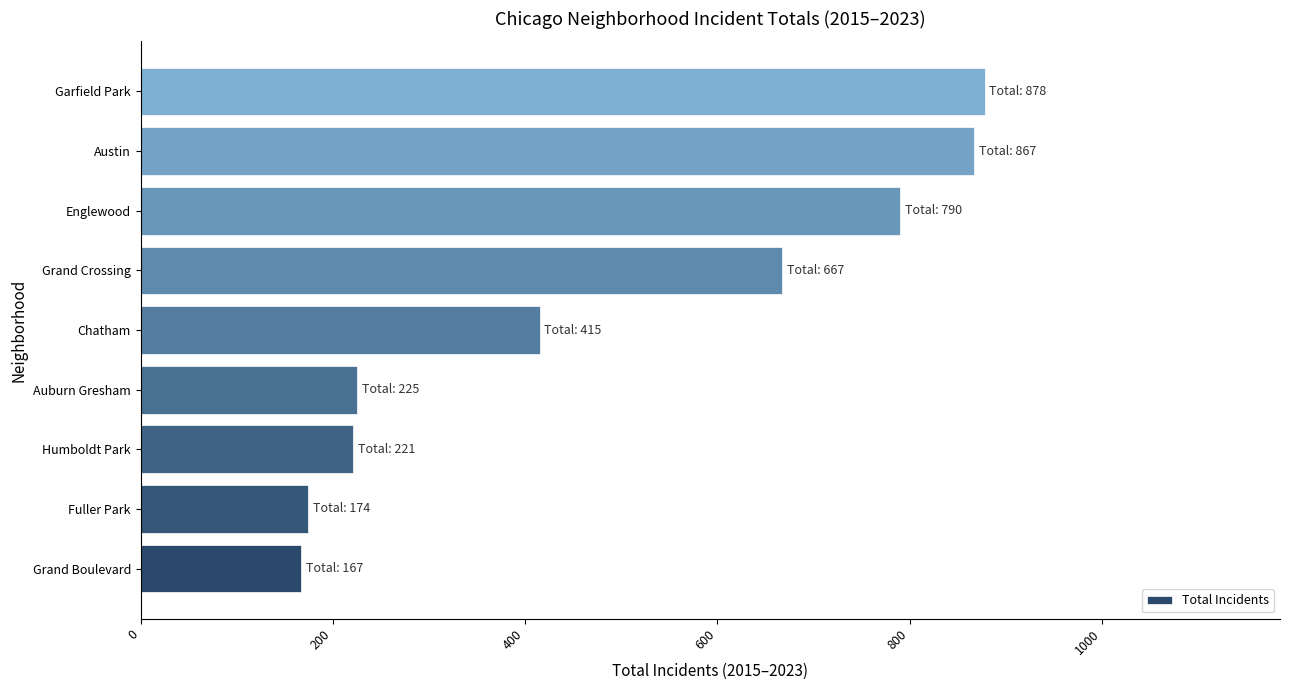

True or false: the data shows 1130 at Grand Crossing.

False